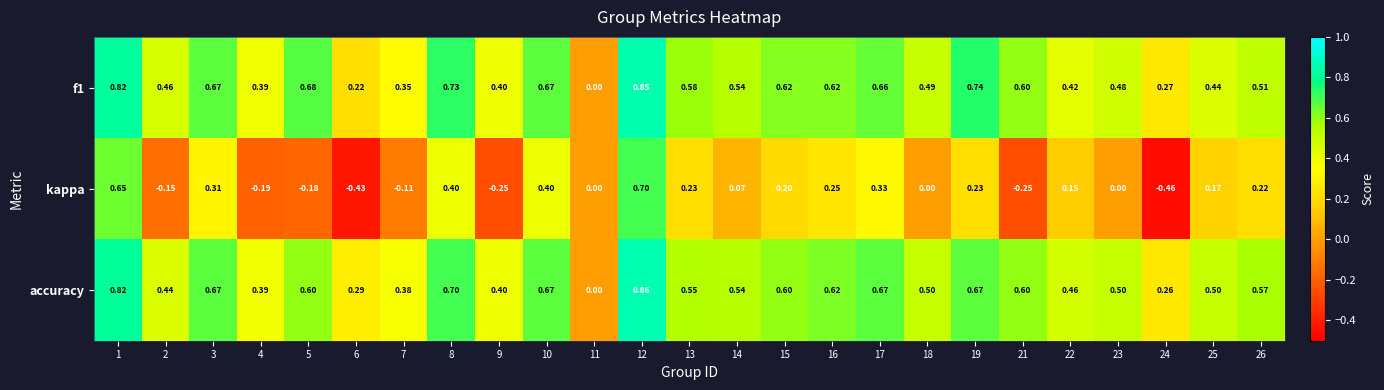

Between 13 and 23, which series saw the biggest shift?

kappa